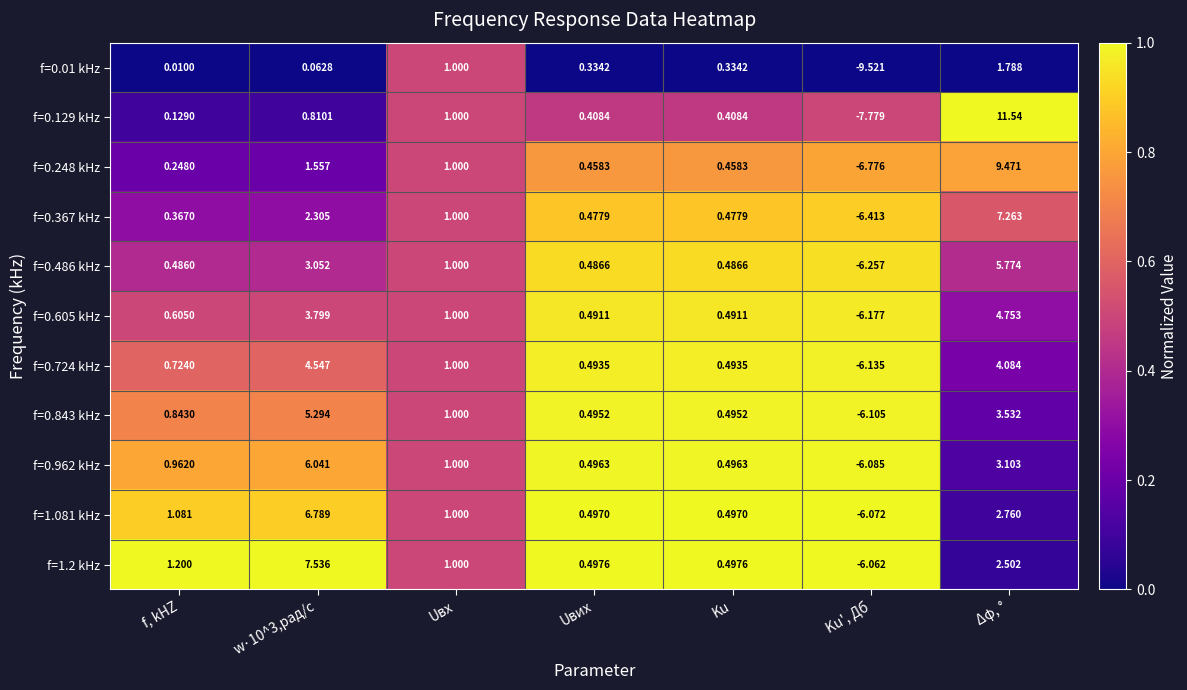

At which label does f=0.129 kHz first exceed 0?

f, kHZ